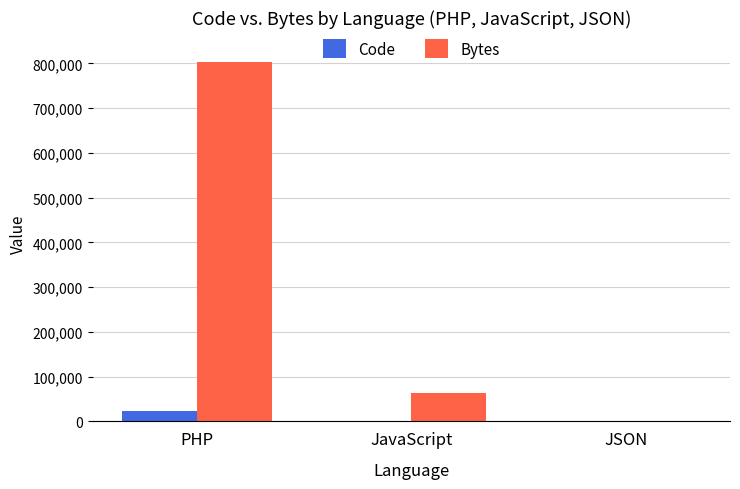

Which series has the widest spread of values?

Bytes